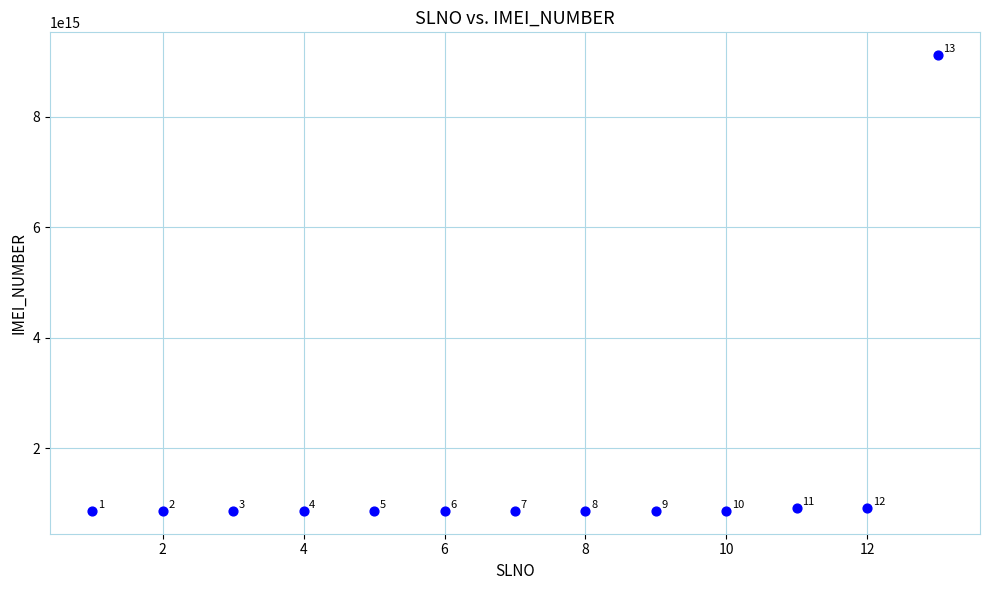

What Y value in the scatter plot is closest to 4989161766193416?

911572251185464